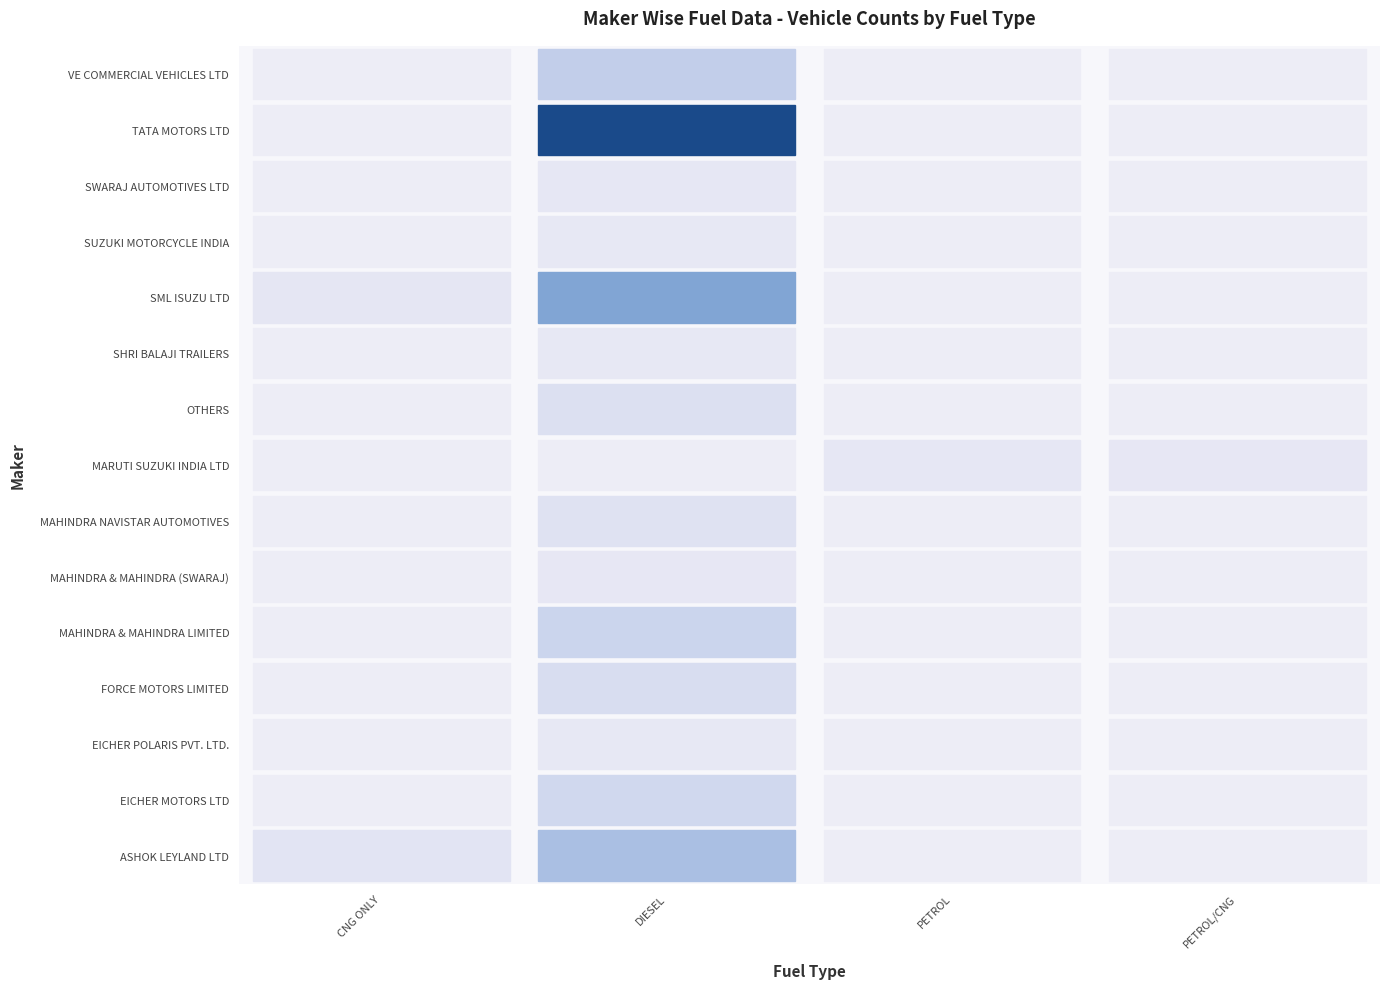

What is the maximum value shown in the chart?

249